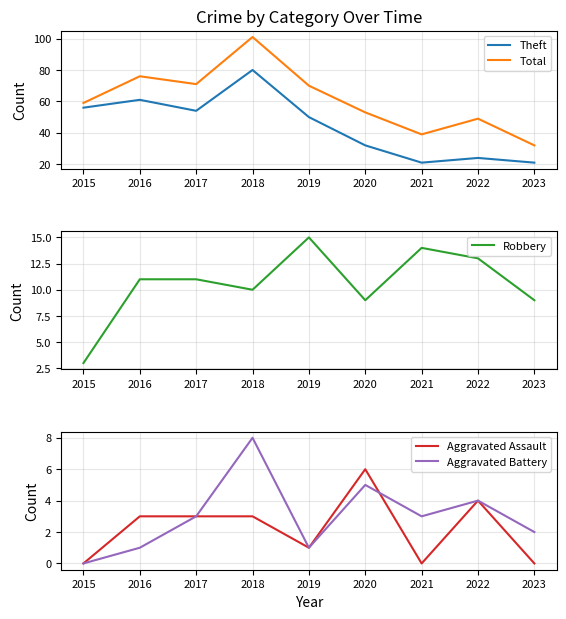

True or false: Theft and Aggravated Assault cross at least once.

False